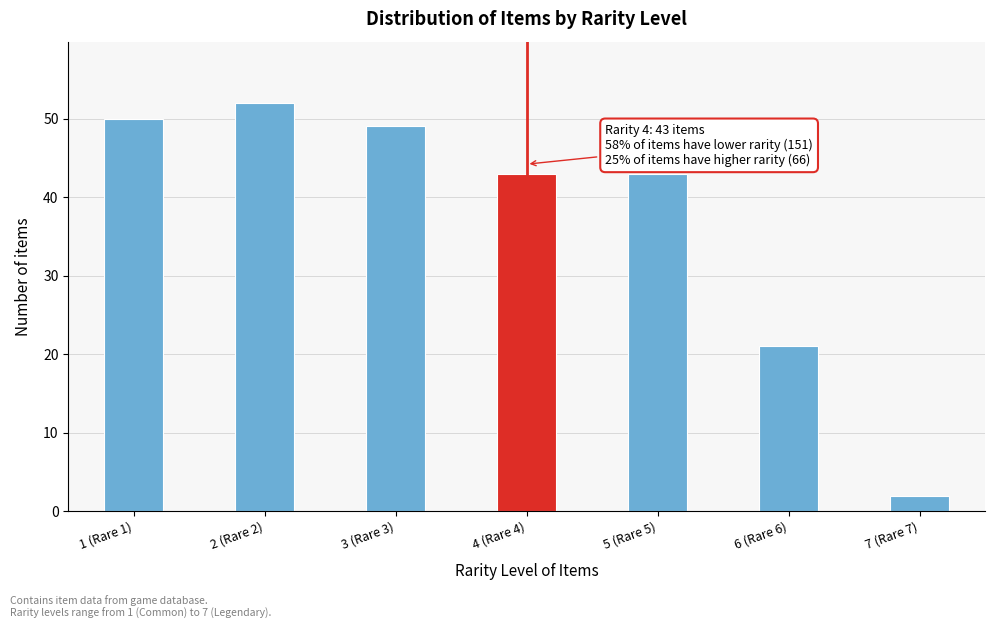

Reading right to left, list all the values displayed in this chart.

2	21	43	43	49	52	50